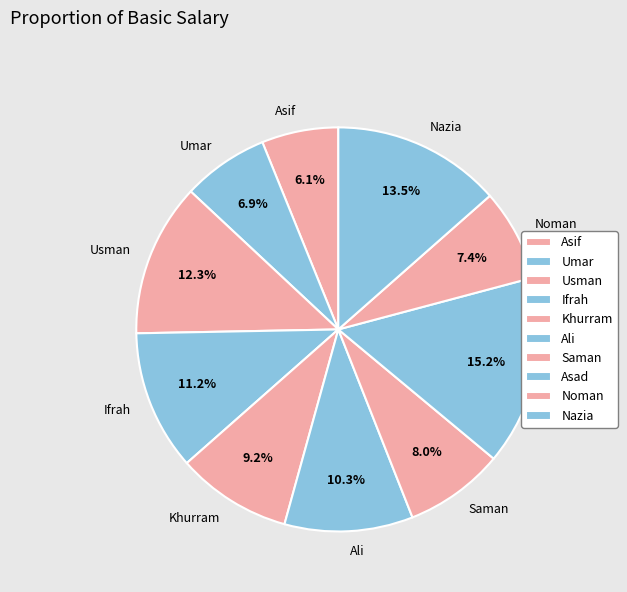

The Khurram slice represents 9% of the pie. True or false?

True